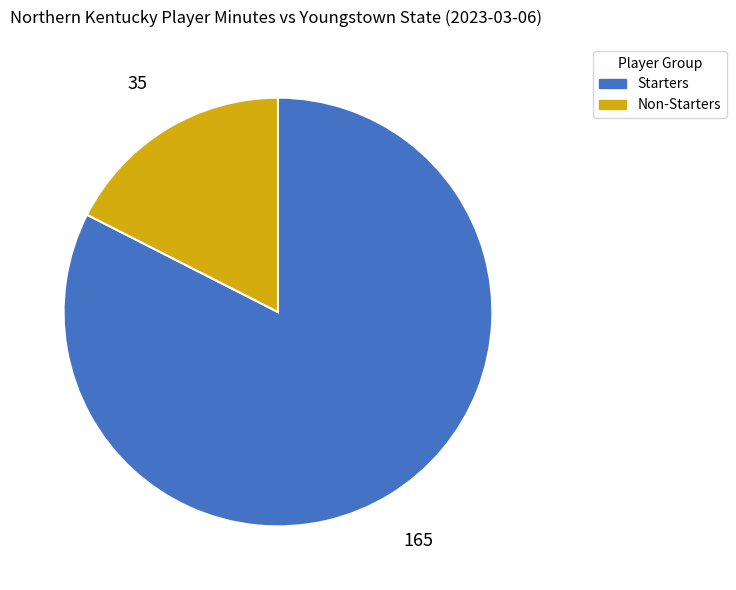

Count the number of slices in the pie.

2